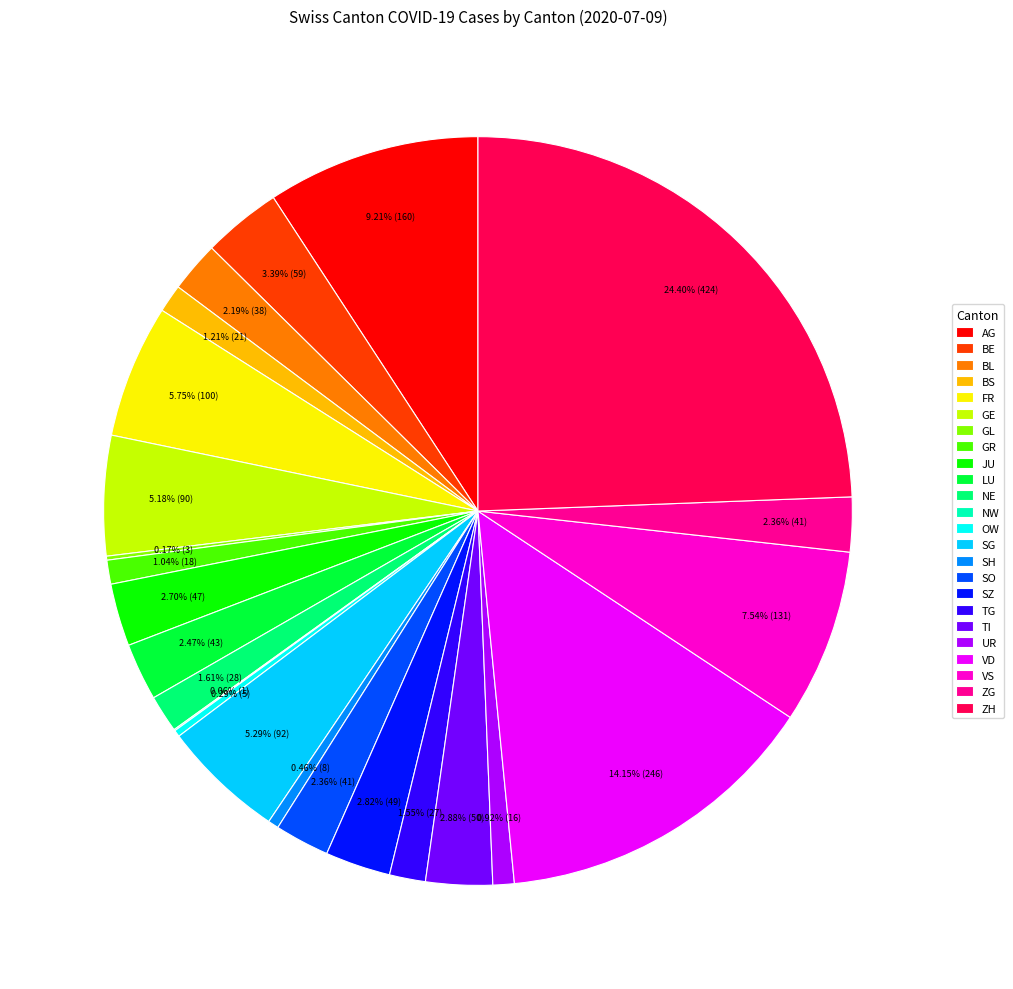

Combined, what portion of the pie is TI and BE?

6.3%